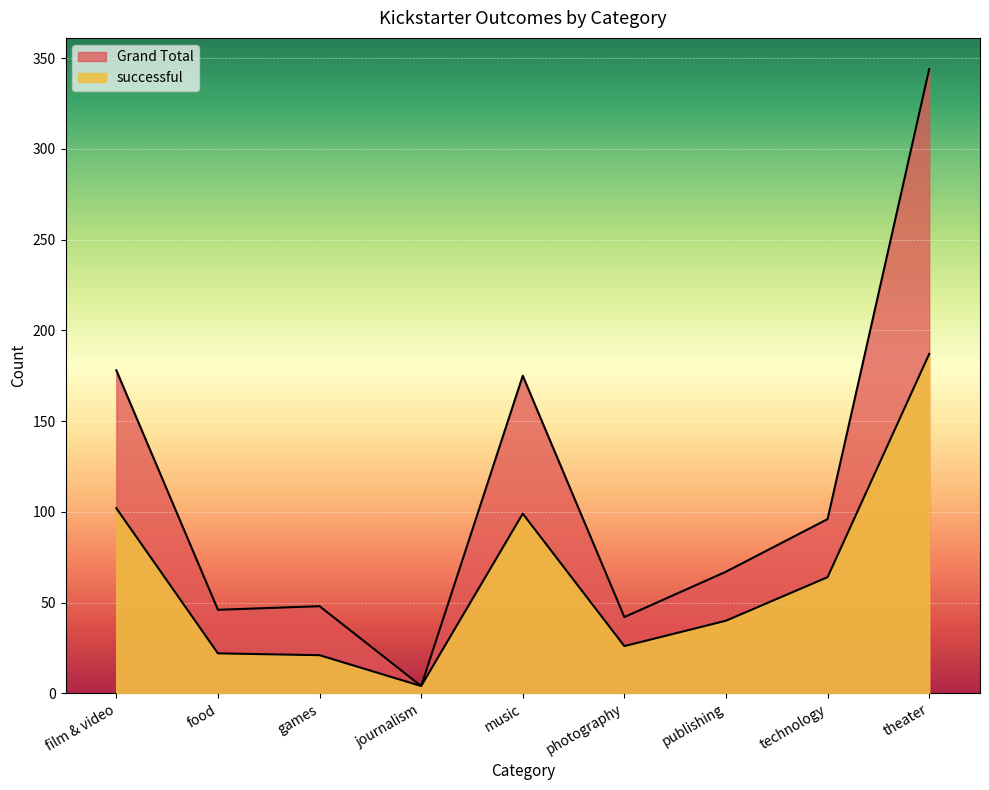

At which label is successful closest to 95?

music